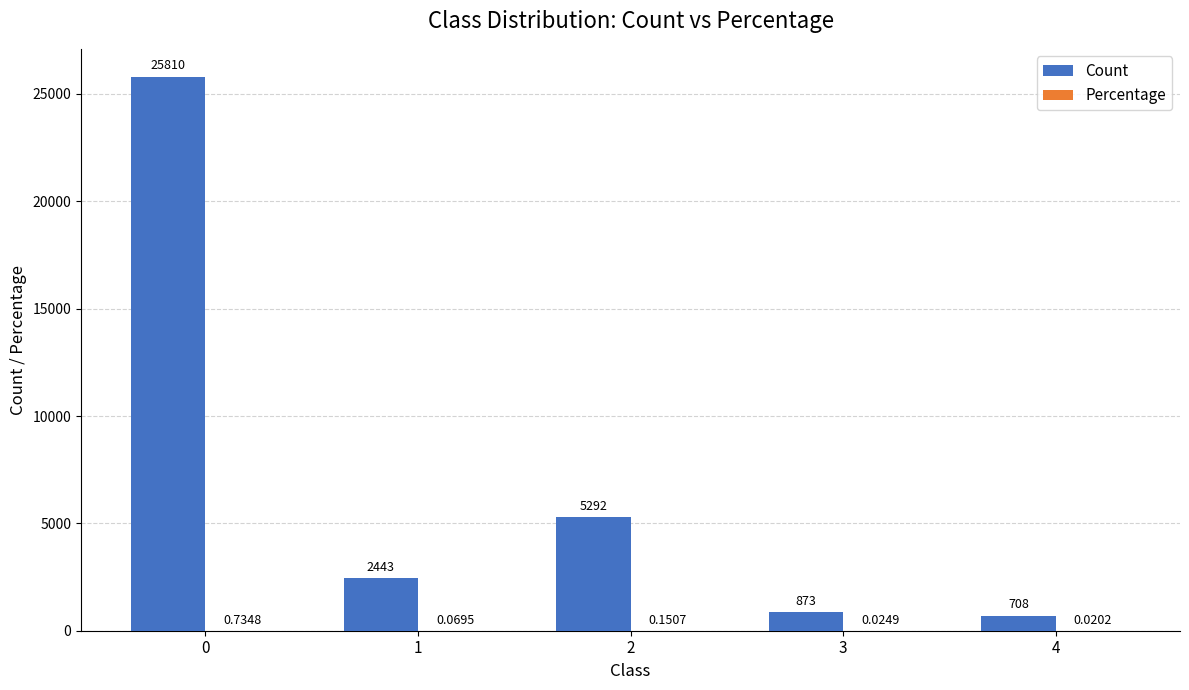

Between 0 and 1, which series saw the biggest shift?

Count